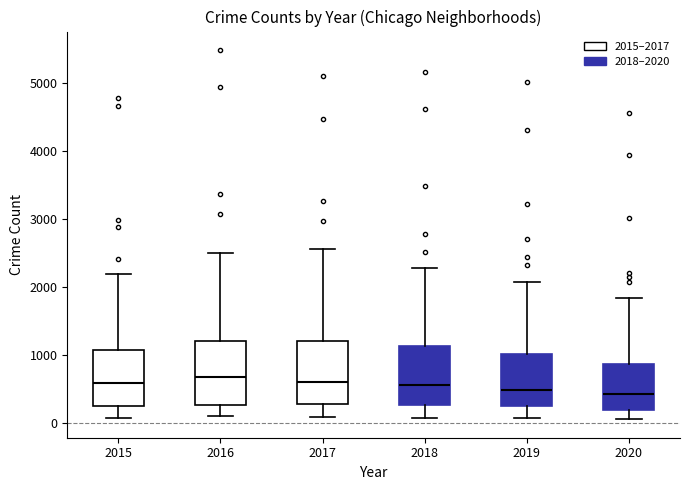

Reading left to right, read every box against the y-axis: the position of its median line, the range the box covers, and the ends of its whiskers. The values are not printed on the chart, so give them approximately, as read against the axis.

2015: median 600, box 300 to 1100, whiskers 100 to 2200
2016: median 700, box 300 to 1200, whiskers 100 to 2500
2017: median 600, box 300 to 1200, whiskers 100 to 2600
2018: median 600, box 300 to 1100, whiskers 100 to 2300
2019: median 500, box 300 to 1000, whiskers 100 to 2100
2020: median 400, box 200 to 900, whiskers 100 to 1800